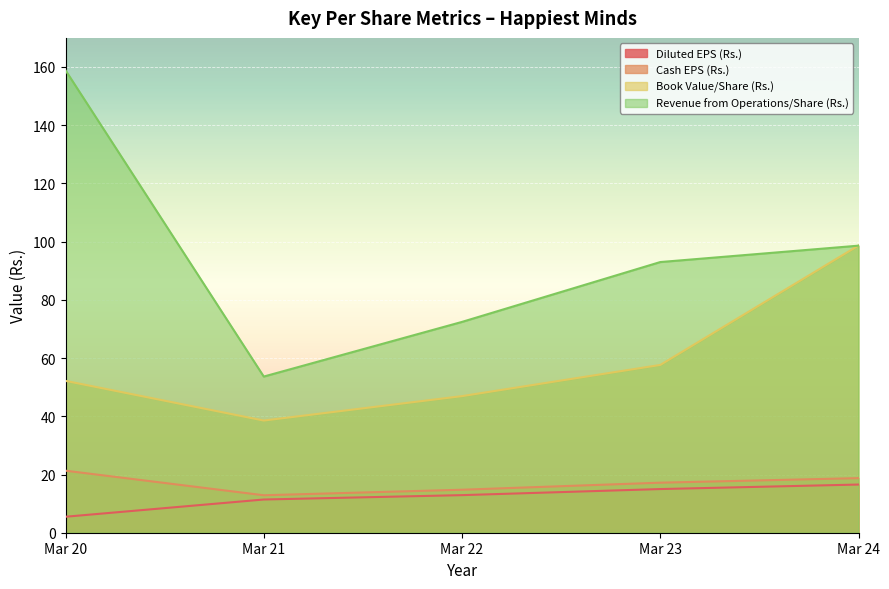

The Diluted EPS (Rs.) series shows 24.5 at Mar 24. True or false?

False